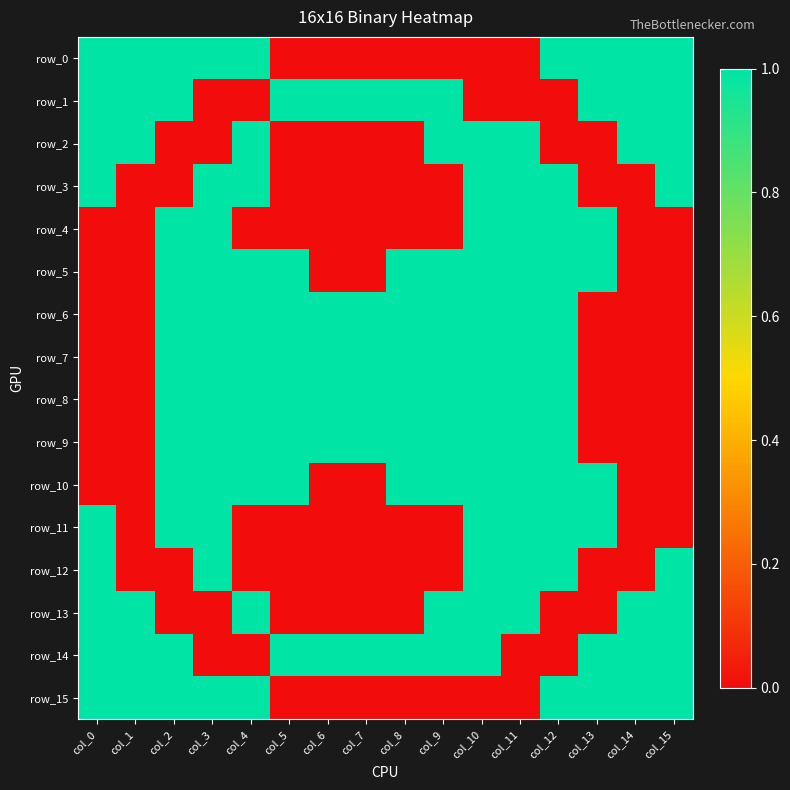

Where is row_12 nearest to the value 0?

col_1